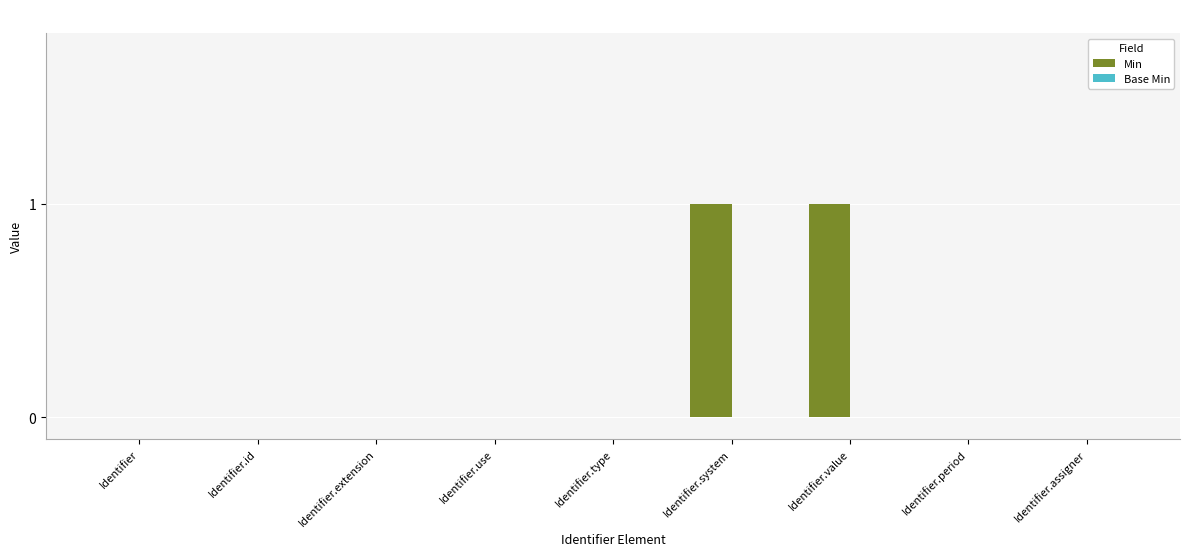

Reading right to left, what are all the values shown in this chart?

Identifier.assigner=0	Identifier.period=0	Identifier.value=1	Identifier.system=1	Identifier.type=0	Identifier.use=0	Identifier.extension=0	Identifier.id=0	Identifier=0